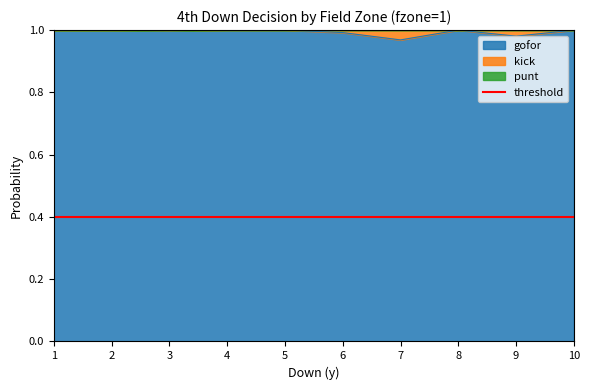

True or false: punt and gofor cross at least once.

False